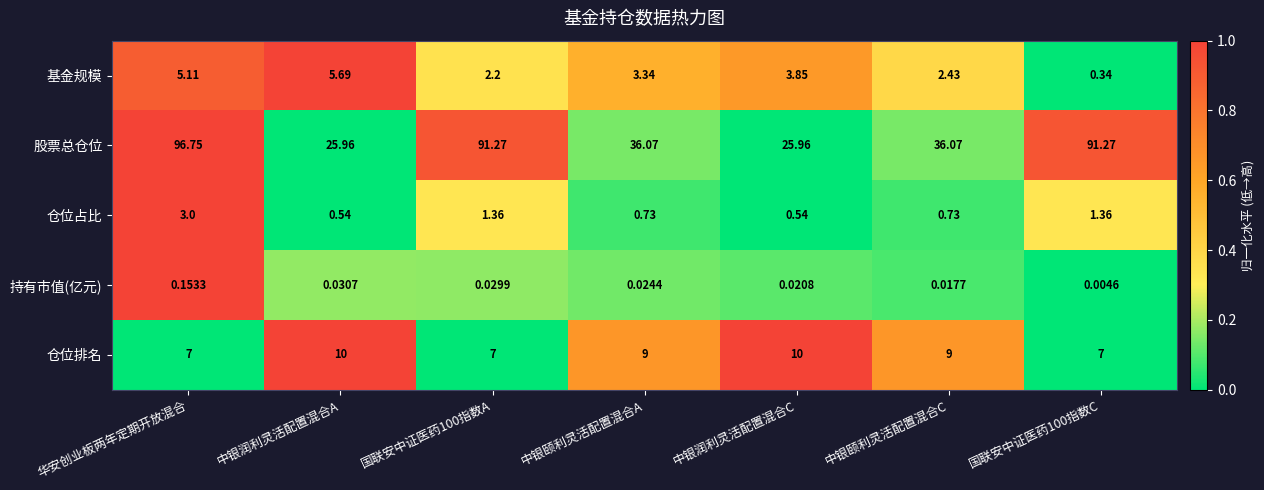

Which series has the widest spread of values?

股票总仓位